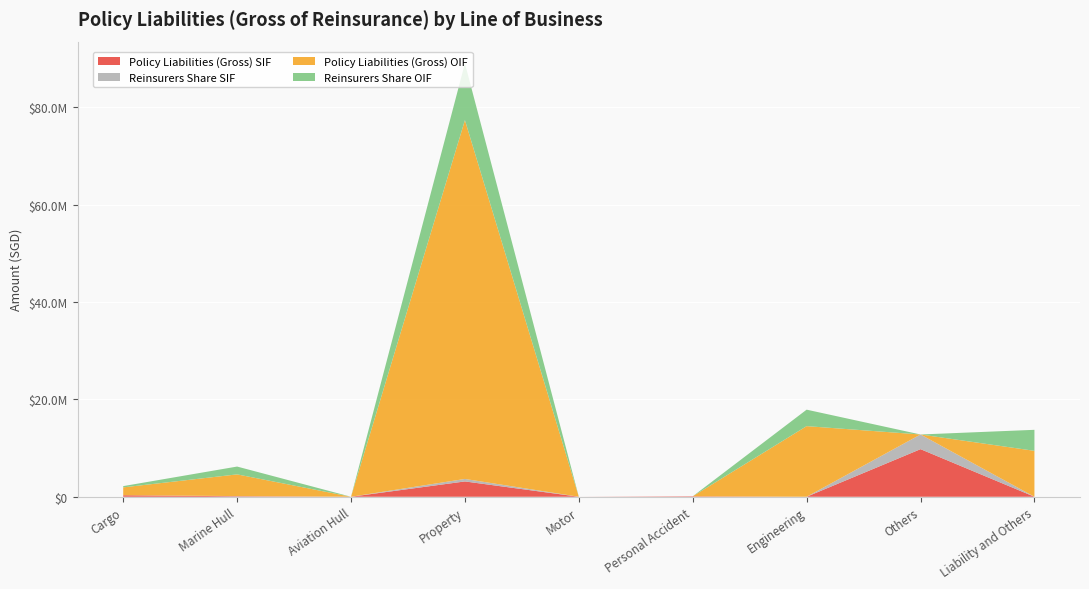

Reading left to right, list all the values displayed in this chart.

Policy Liabilities (Gross) SIF: 311593	97116	0	3146414	0	90742	0	9775661	0
Reinsurers Share SIF: 0	41468	0	512276	0	0	0	3014111	0
Policy Liabilities (Gross) OIF: 1617178	4457459	0	73694807	0	0	14504327	0	9432198
Reinsurers Share OIF: 255525	1606769	0	11672661	0	0	3383387	0	4315384